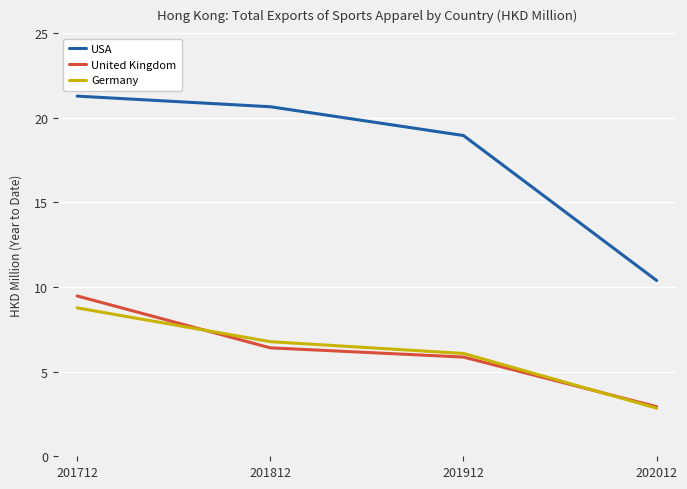

At which category is the sum across all series the highest?

201712